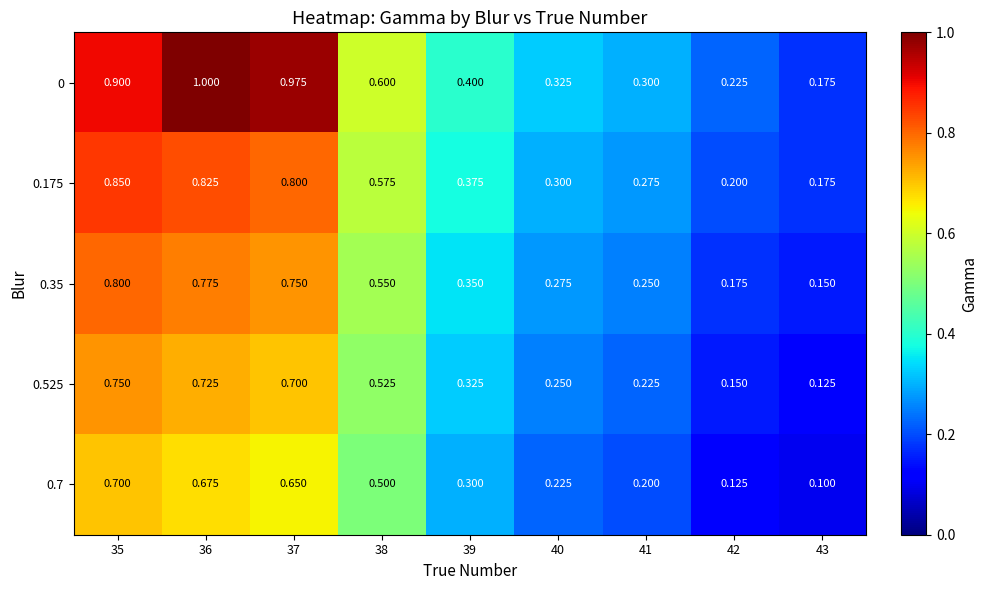

What is the maximum value shown in the chart?

1.0